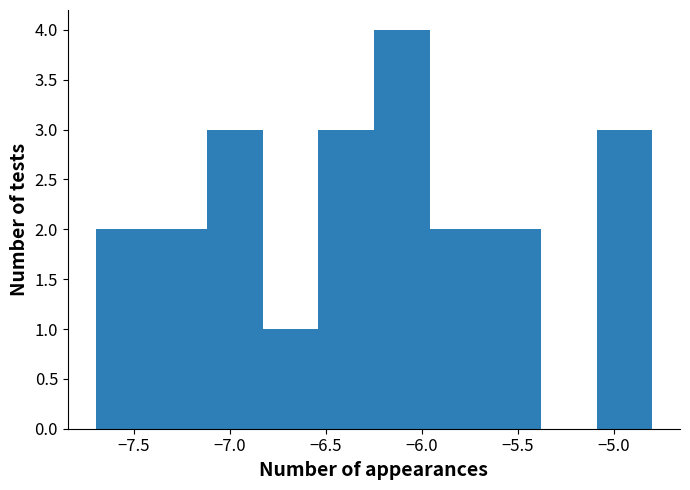

Reading left to right, transcribe this chart: for each bar, give the range it covers on the x-axis and its height. Neither the bar edges nor the heights are printed on the chart, so give them approximately, as read against the axes.

-7.70 to -7.41: 2
-7.41 to -7.12: 2
-7.12 to -6.83: 3
-6.83 to -6.54: 1
-6.54 to -6.25: 3
-6.25 to -5.96: 4
-5.96 to -5.67: 2
-5.67 to -5.38: 2
-5.38 to -5.09: 0
-5.09 to -4.80: 3